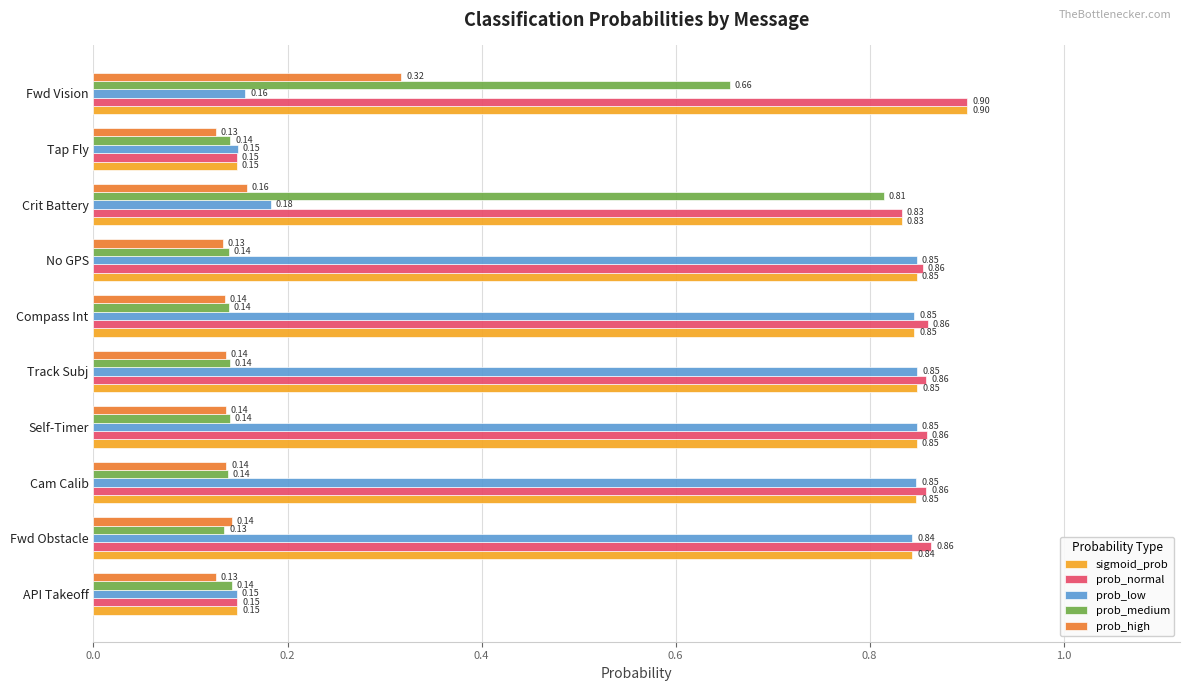

Where is prob_medium nearest to the value 0?

Fwd Obstacle